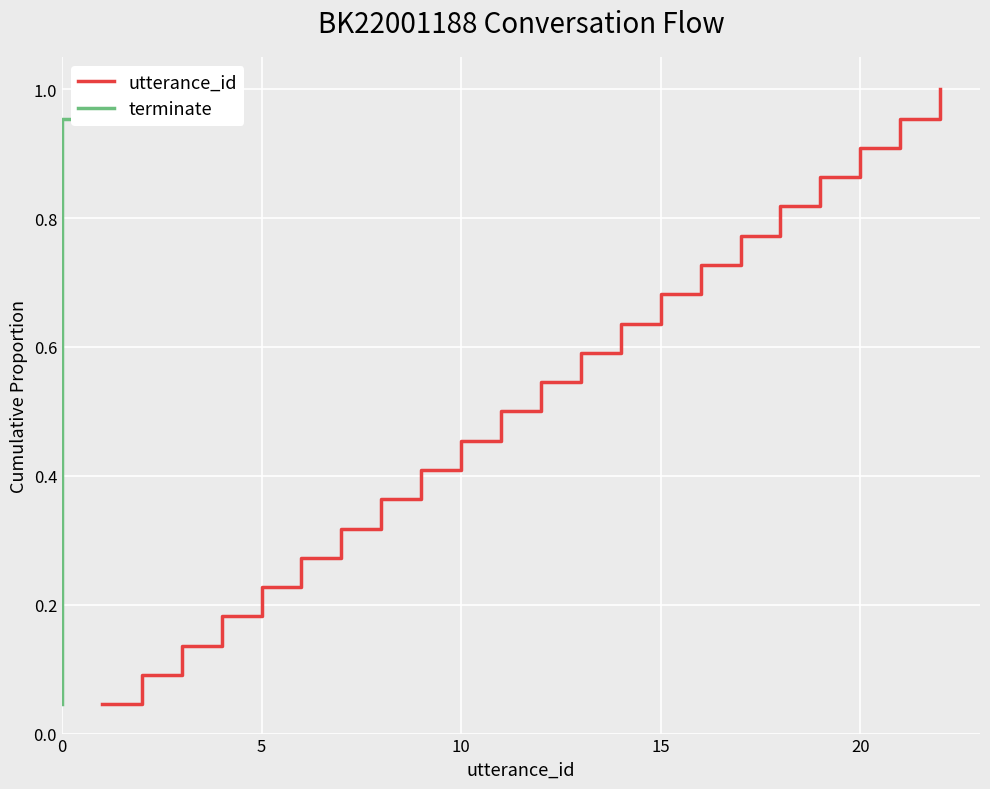

How many data points does each series have?

22